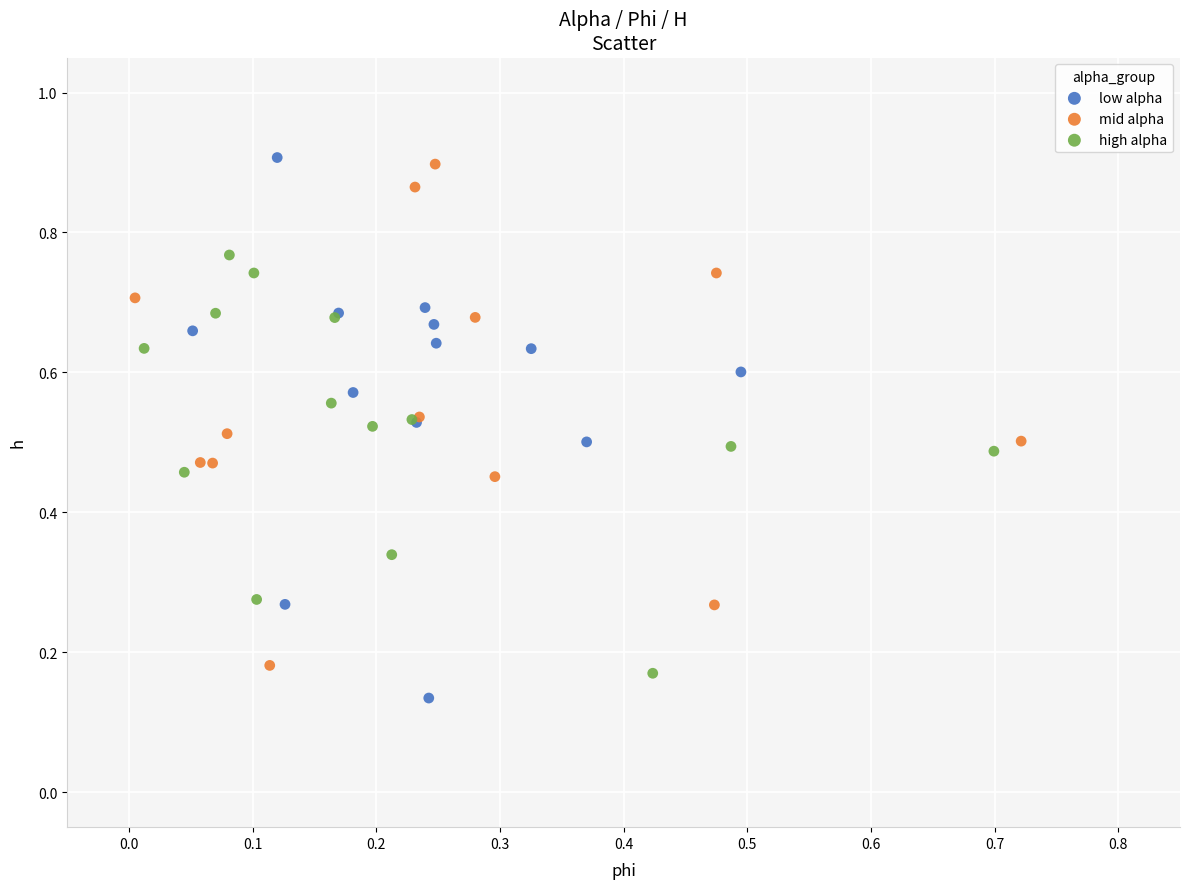

Which series has the widest spread of Y values?

low alpha